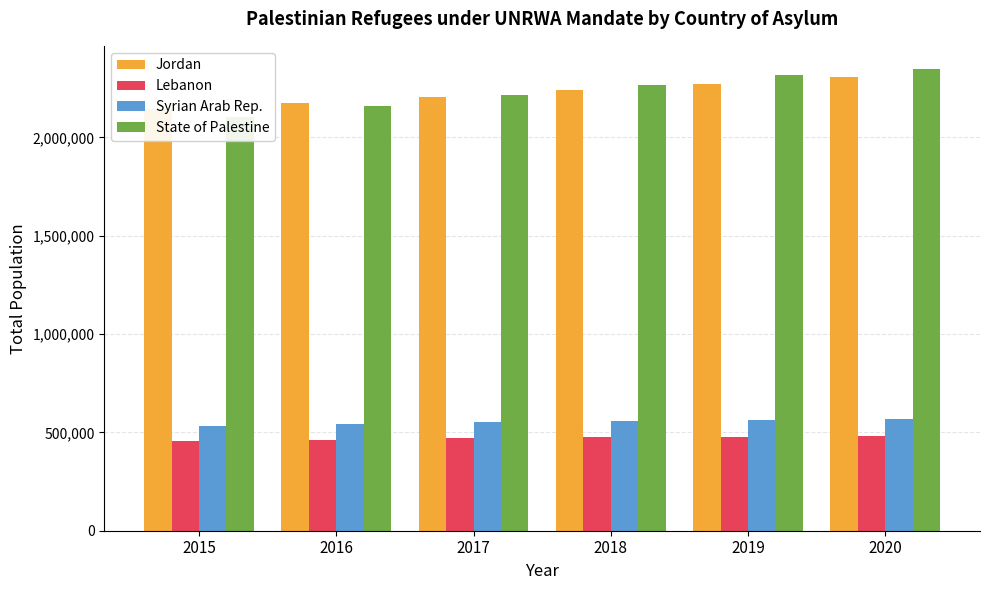

True or false: Lebanon has a value of 145290 at 2018.

False